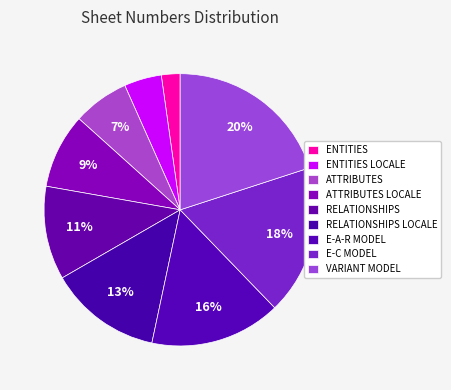

To the nearest percent, what percentage of the pie is VARIANT MODEL?

20%